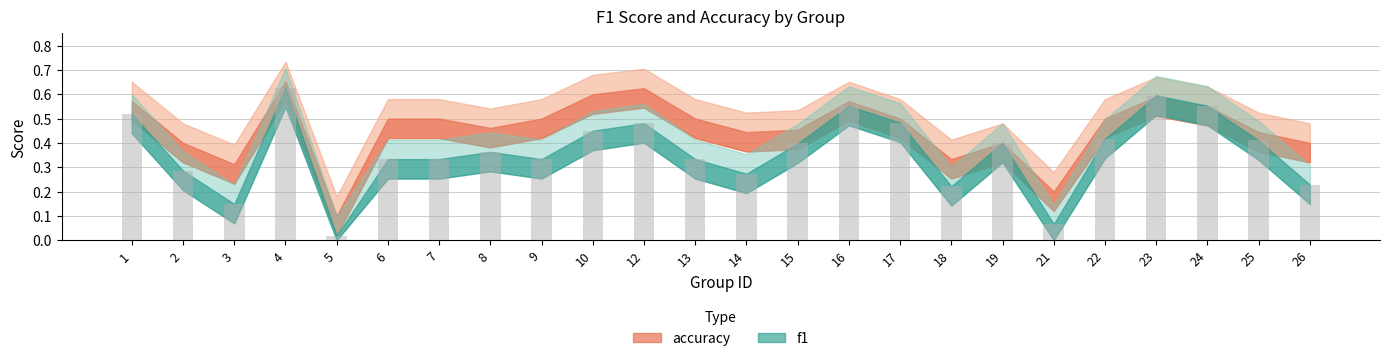

Which has a higher value, 3 or 7?

7